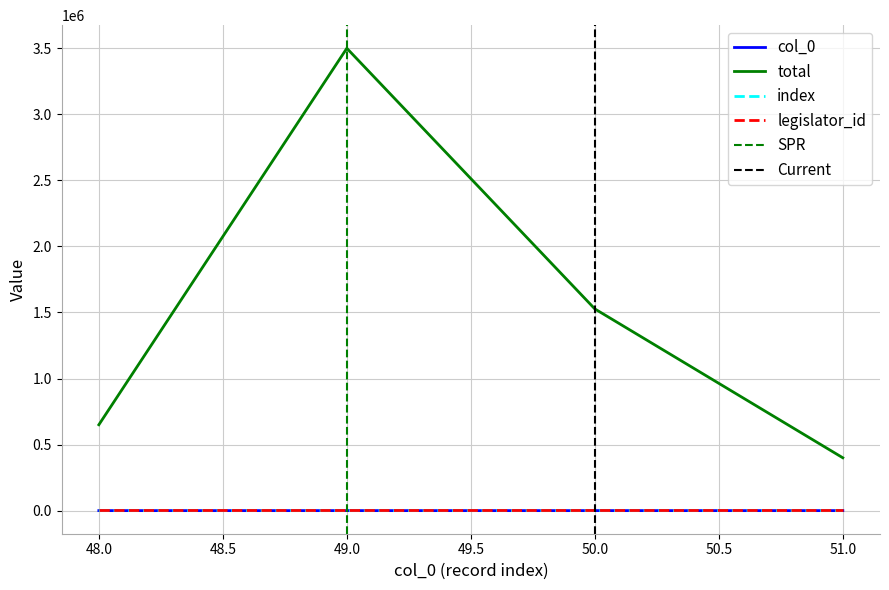

Count the col_0 values in the range 49 to 51.

3